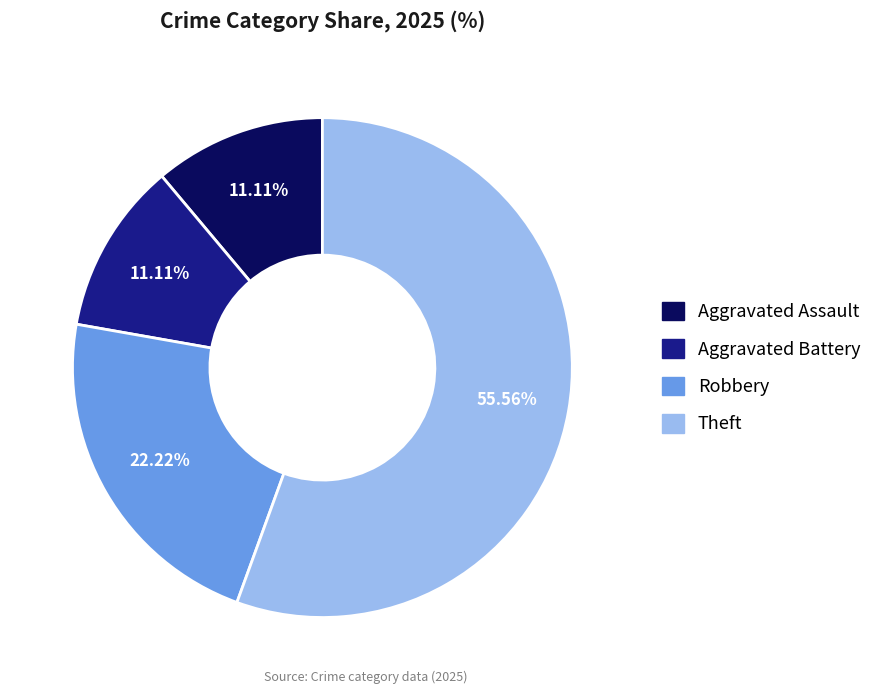

How many segments does this pie chart have?

4